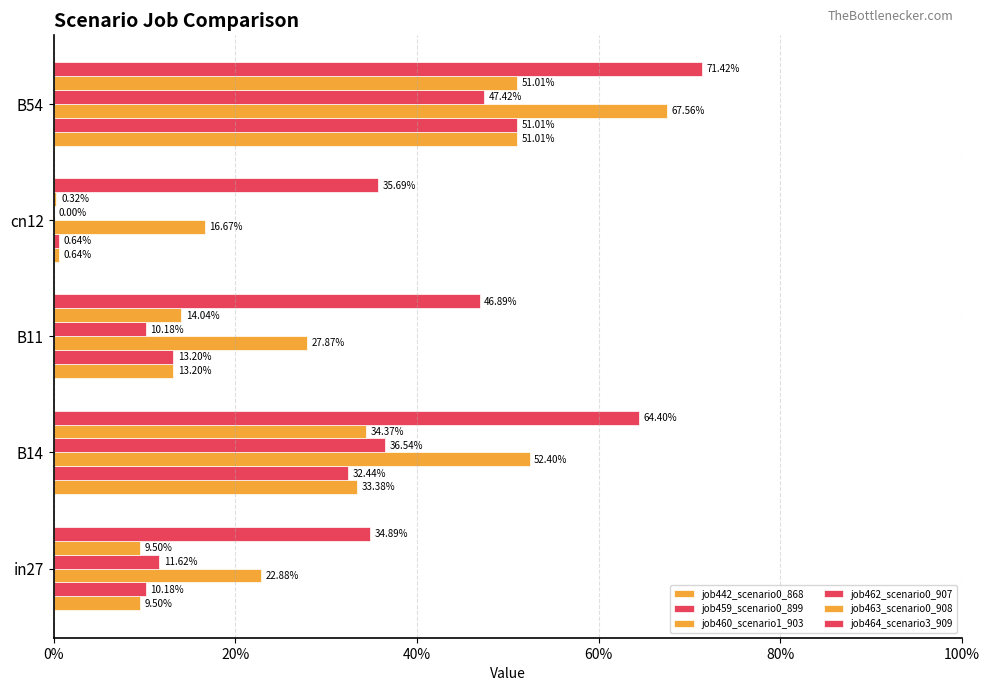

Are the bars grouped side by side (vs. stacked)?

Yes